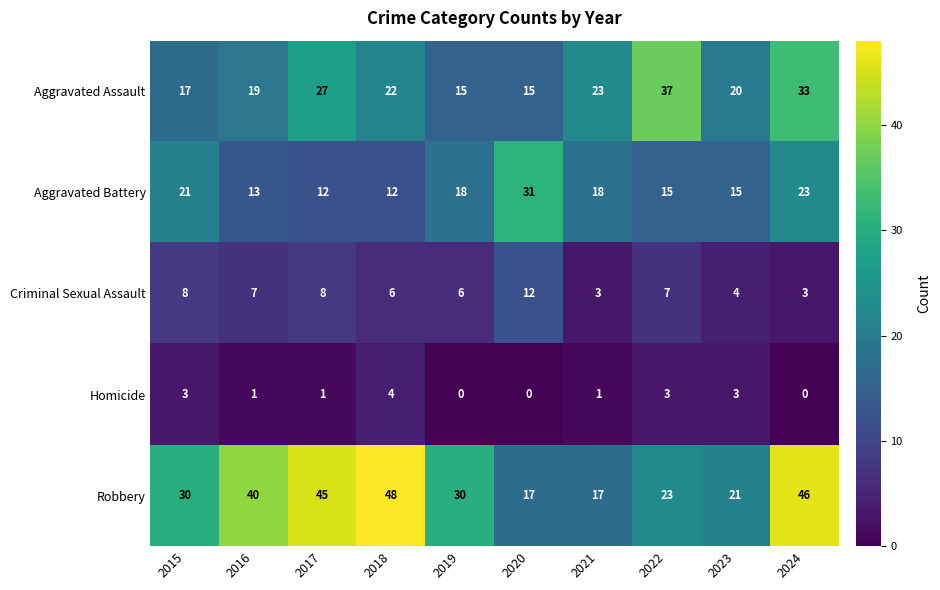

At which category is the sum across all series the highest?

2024